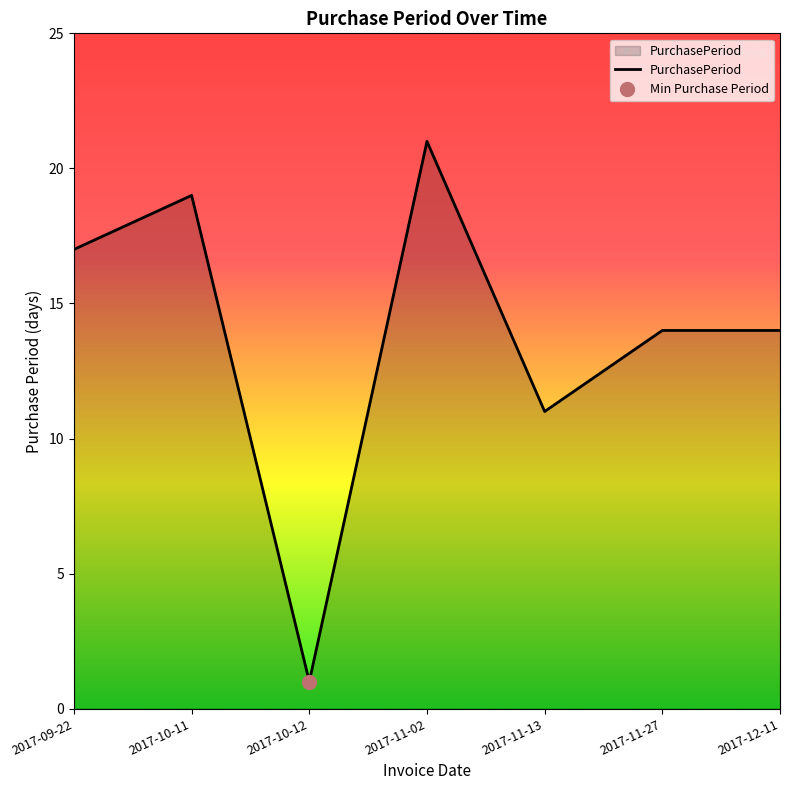

How many lines are shown in the chart?

1